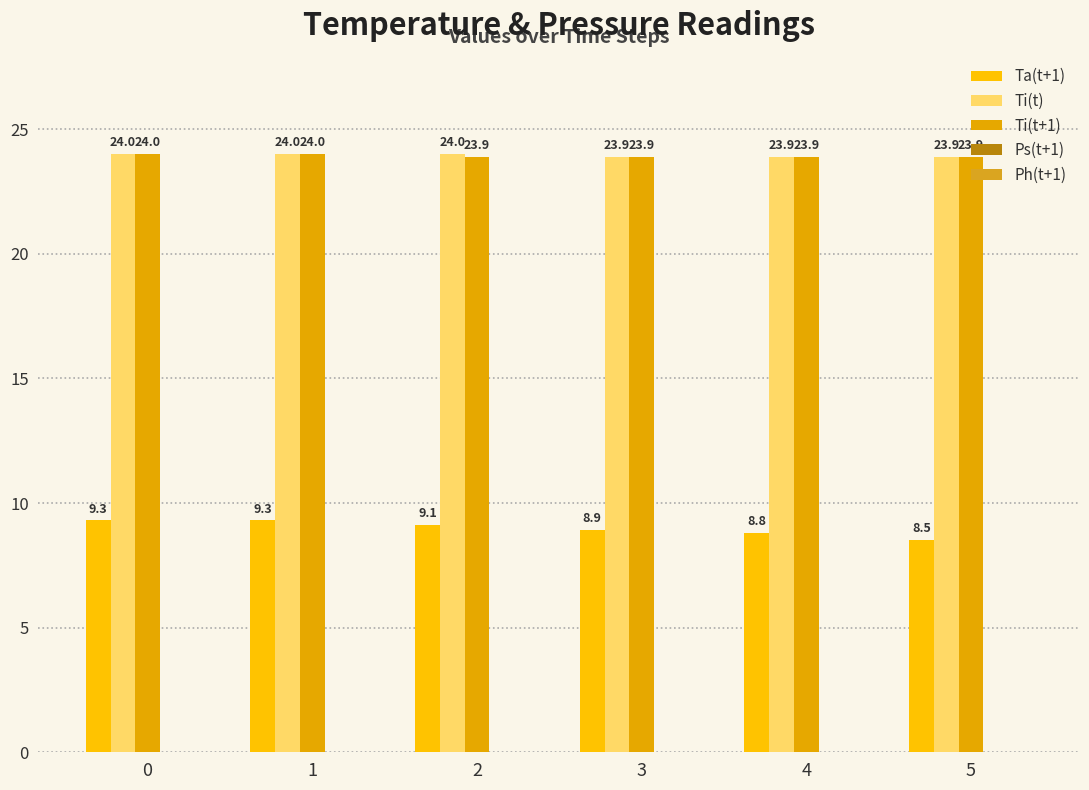

What is the average value of the Ti(t+1) series?

23.9